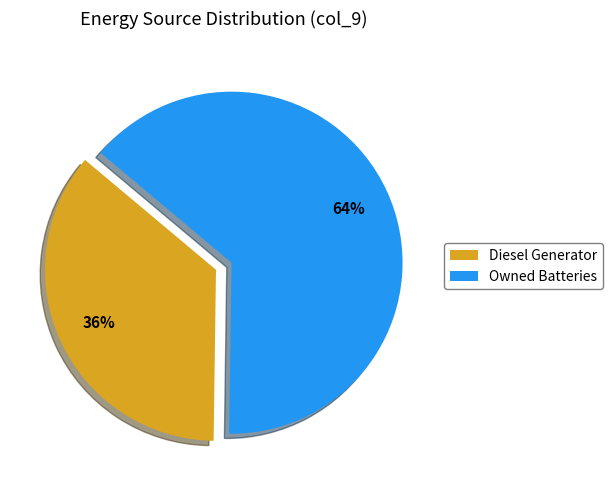

To the nearest percent, what is the average slice percentage?

50%